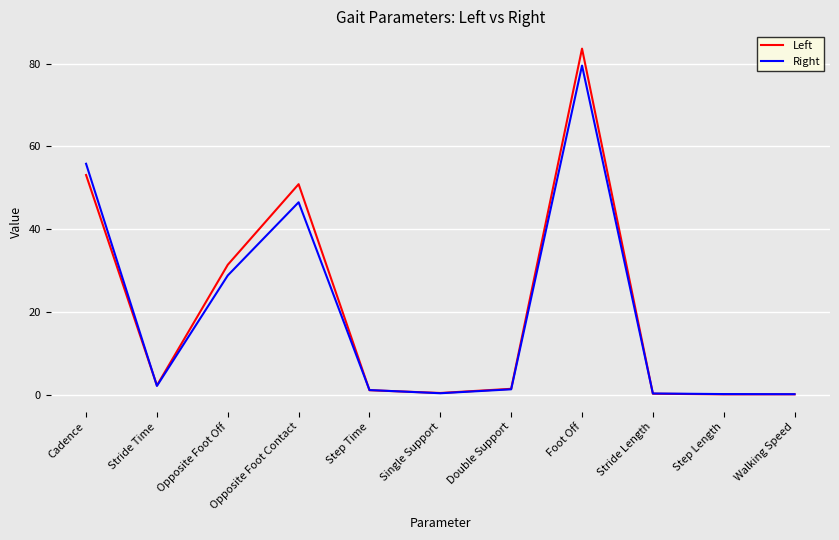

How many series are shown in this chart?

2